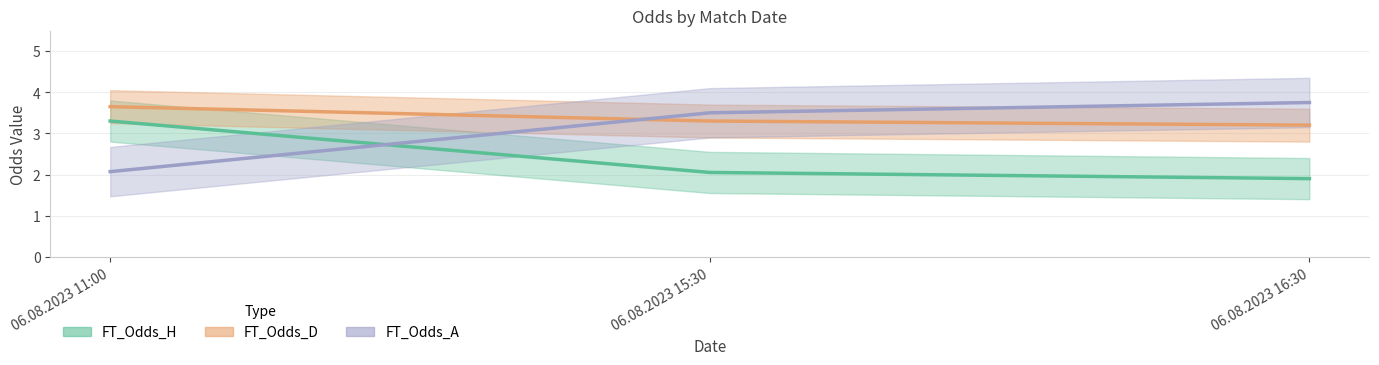

How many data points in FT_Odds_H are less than 2?

1